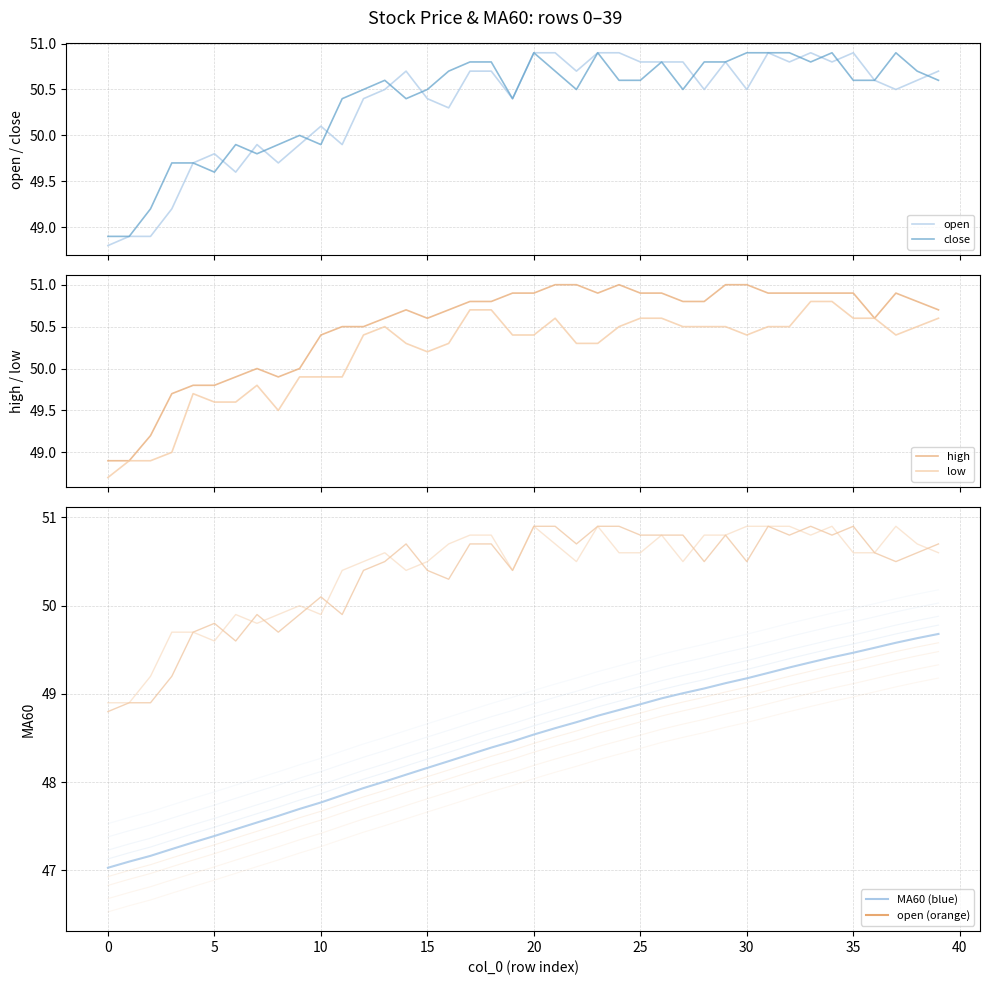

What is the difference between the second highest and minimum values in the close series?

2.0